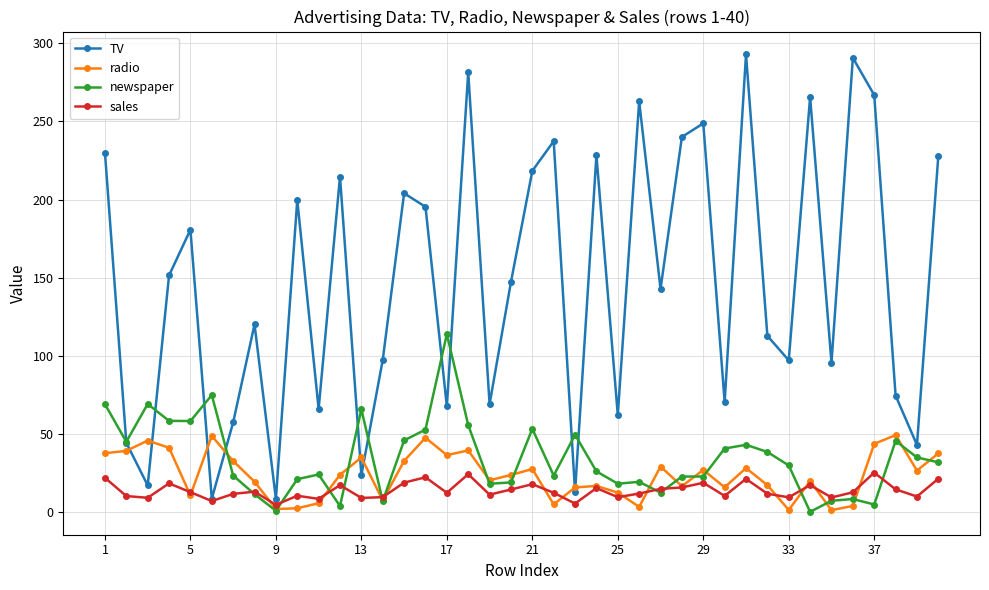

What is the maximum value for newspaper?

114.0